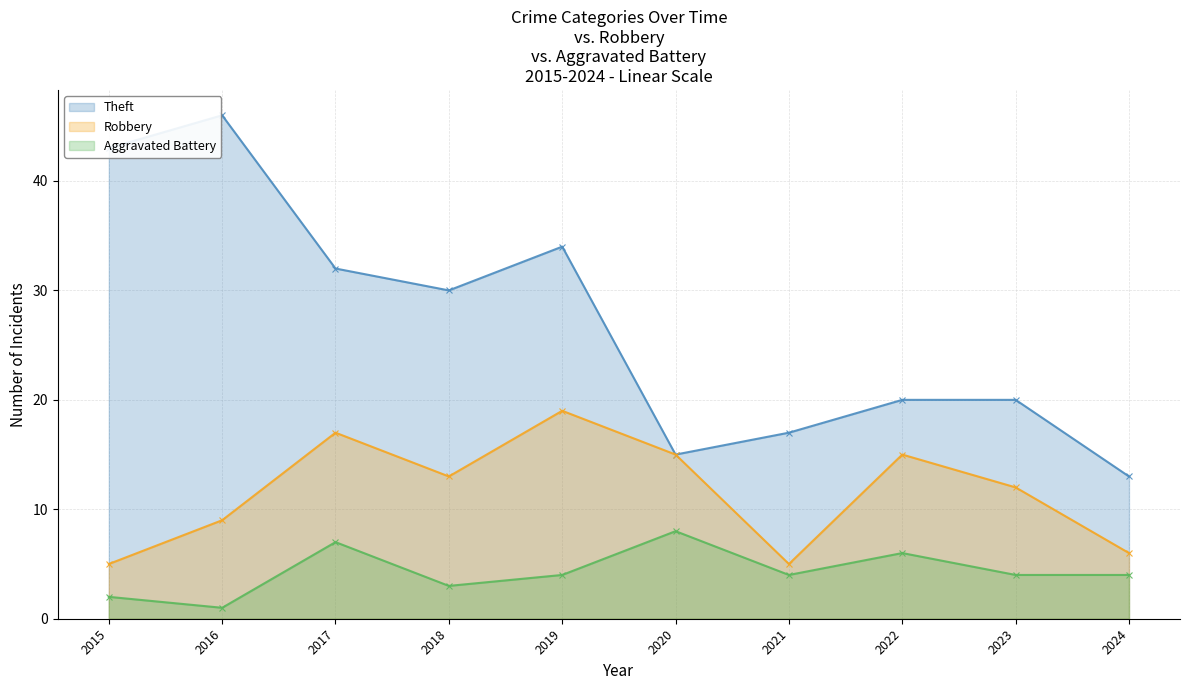

Does the chart display data point markers on the line(s)?

Yes